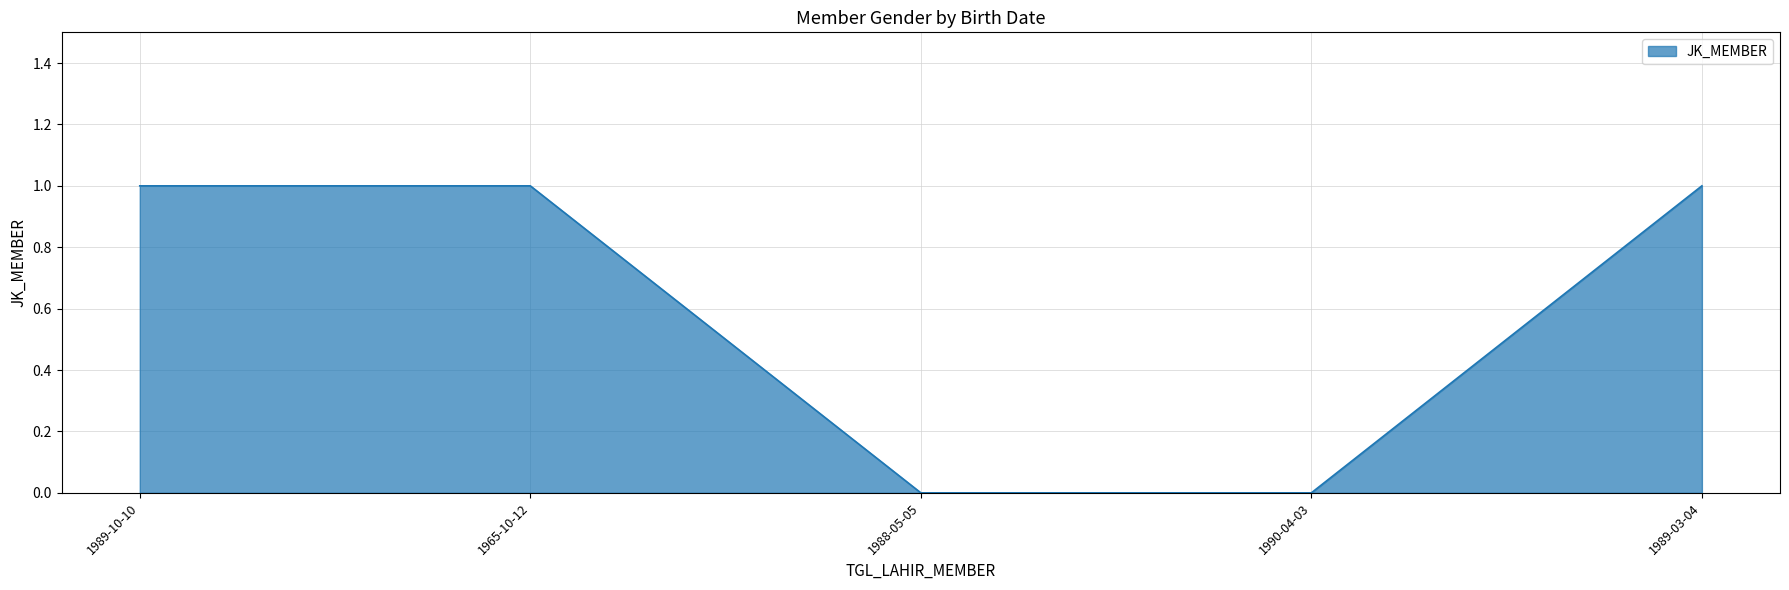

What position from the left is 1989-10-10?

1